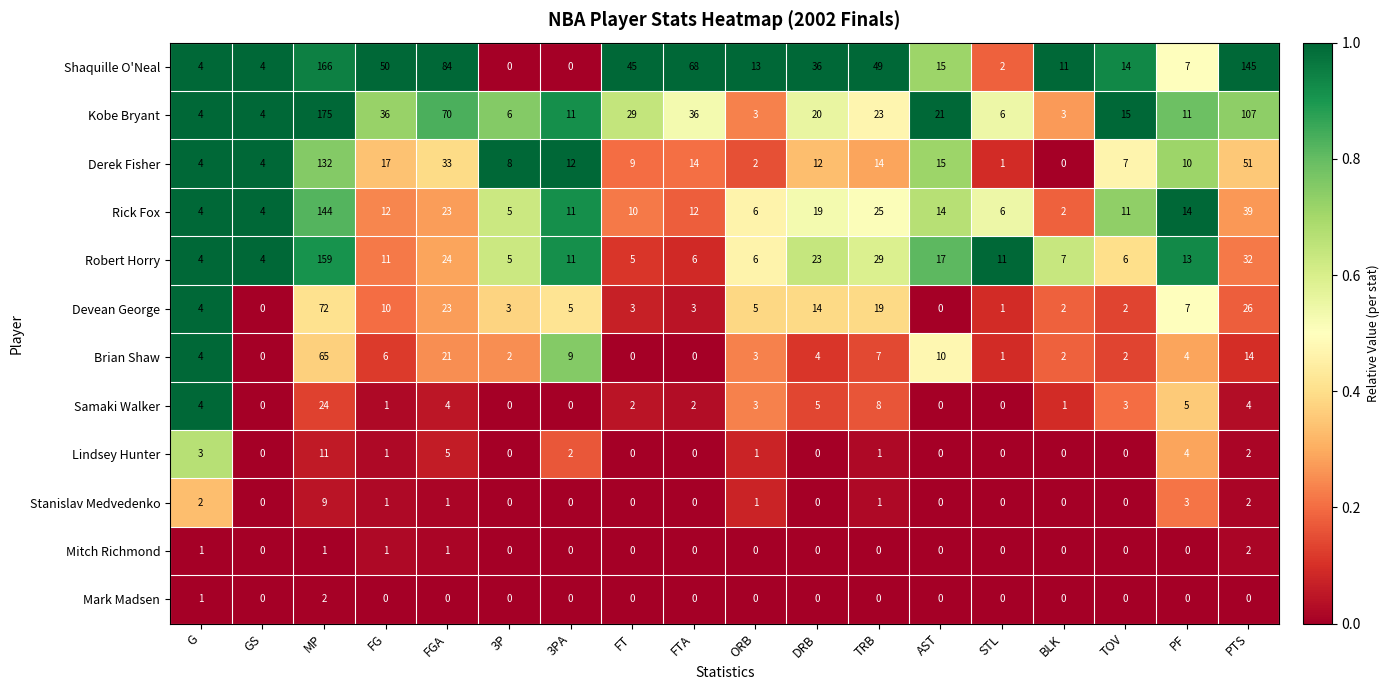

Where does the Shaquille O'Neal series first go above 15?

MP